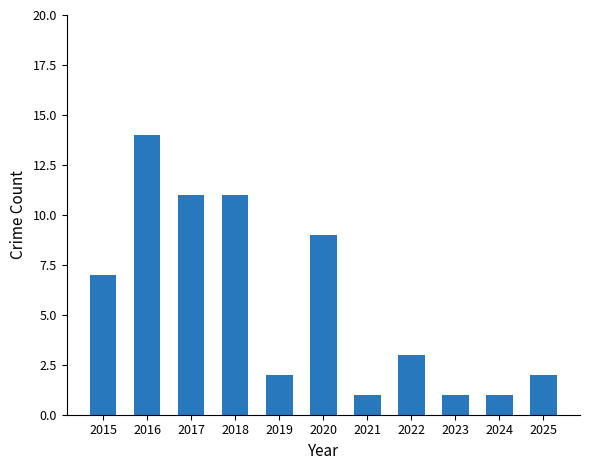

Between 2020 and 2024, which is larger?

2020